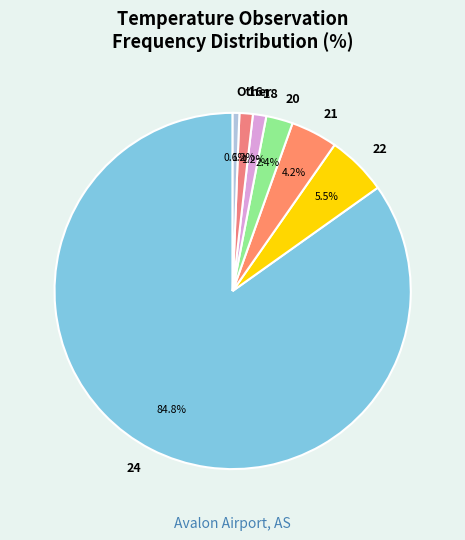

Count the number of slices in the pie.

7